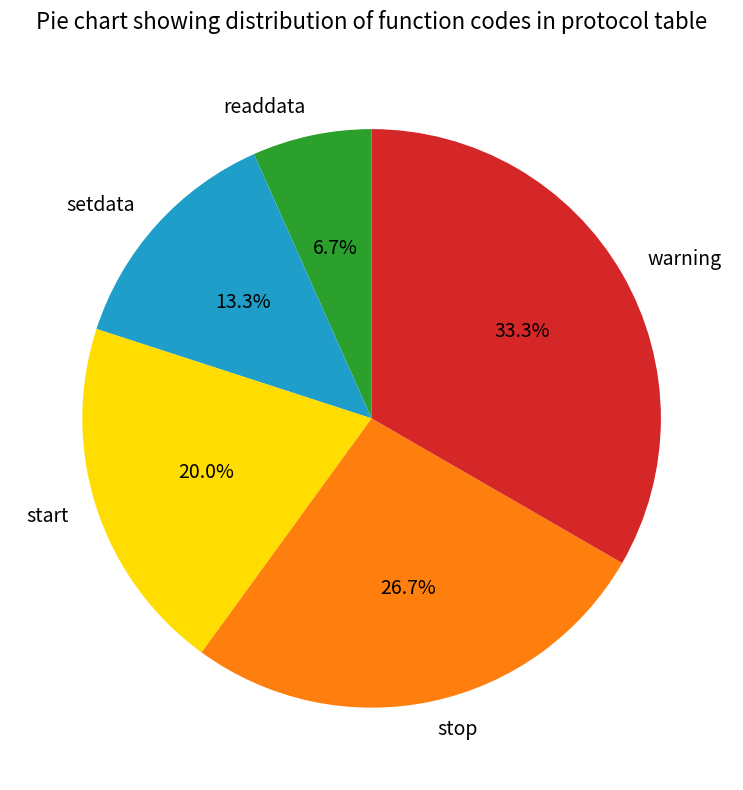

Is warning the majority of the pie?

No